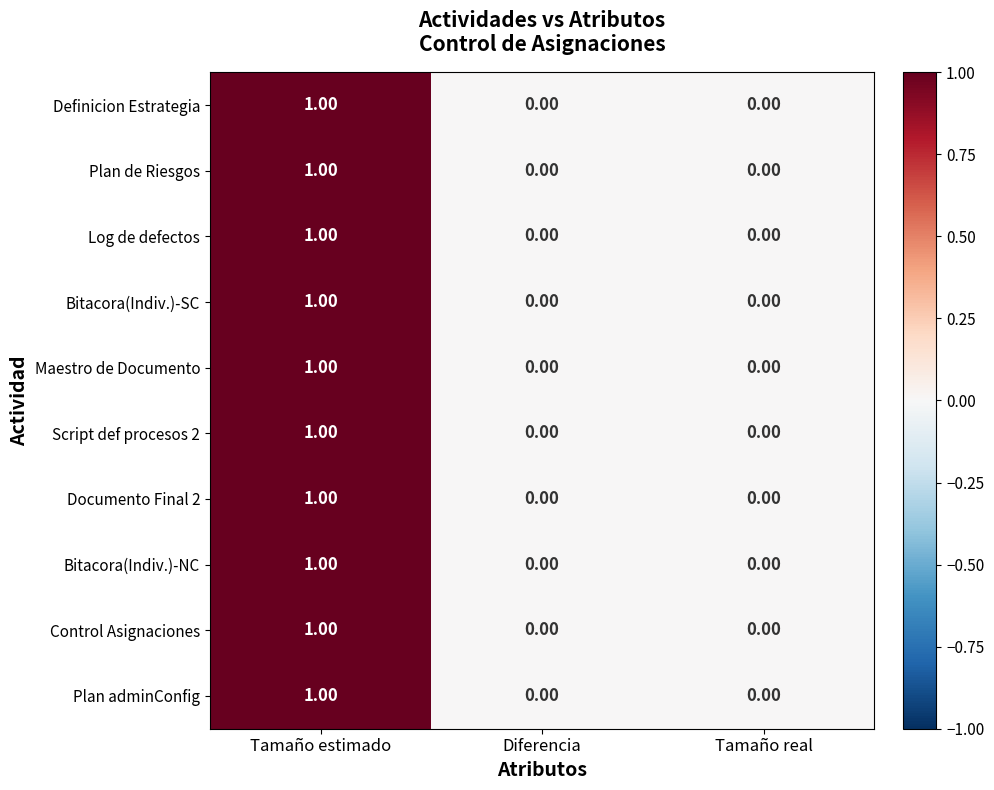

Which category has the highest value in the Bitacora(Indiv.)-NC series?

Tamaño estimado